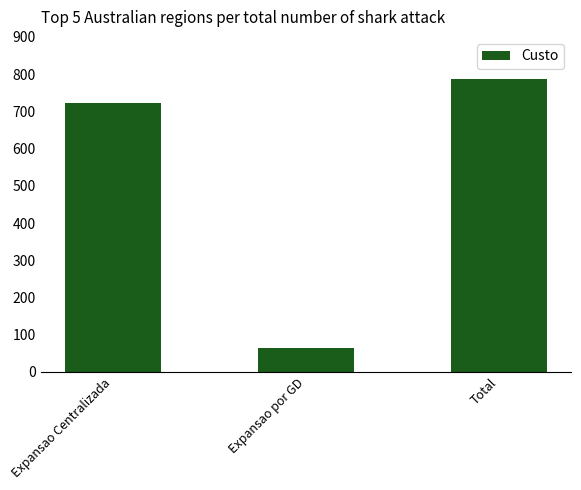

Are the bars horizontal?

No